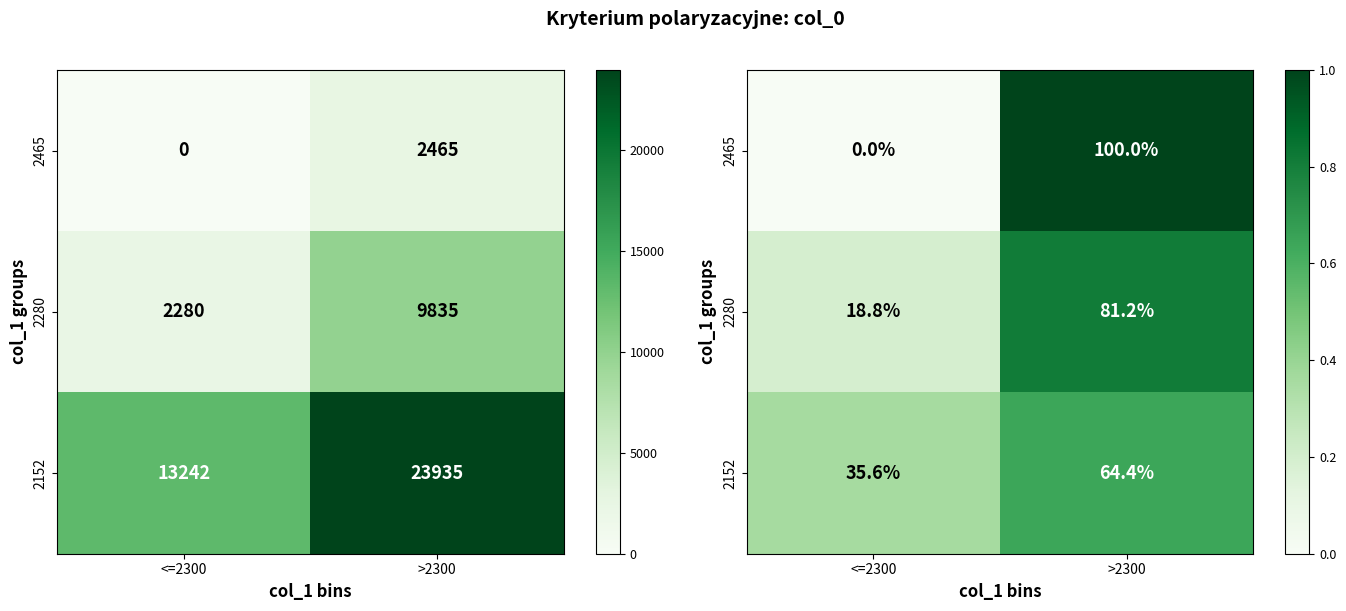

The value of 2152 at <=2300 is 0.6. True or false?

False